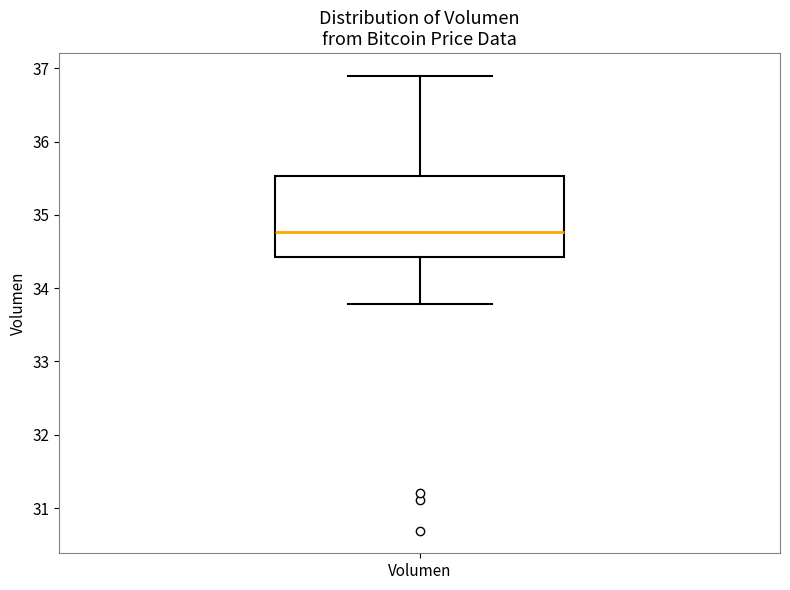

Transcribe this box plot: give where the median line is, the range the box spans, and where the two whiskers end, as read against the y-axis. The values are not printed on the chart, so give them approximately, as read against the axis.

median 34.8, box 34.4 to 35.5, whiskers 33.8 to 36.9